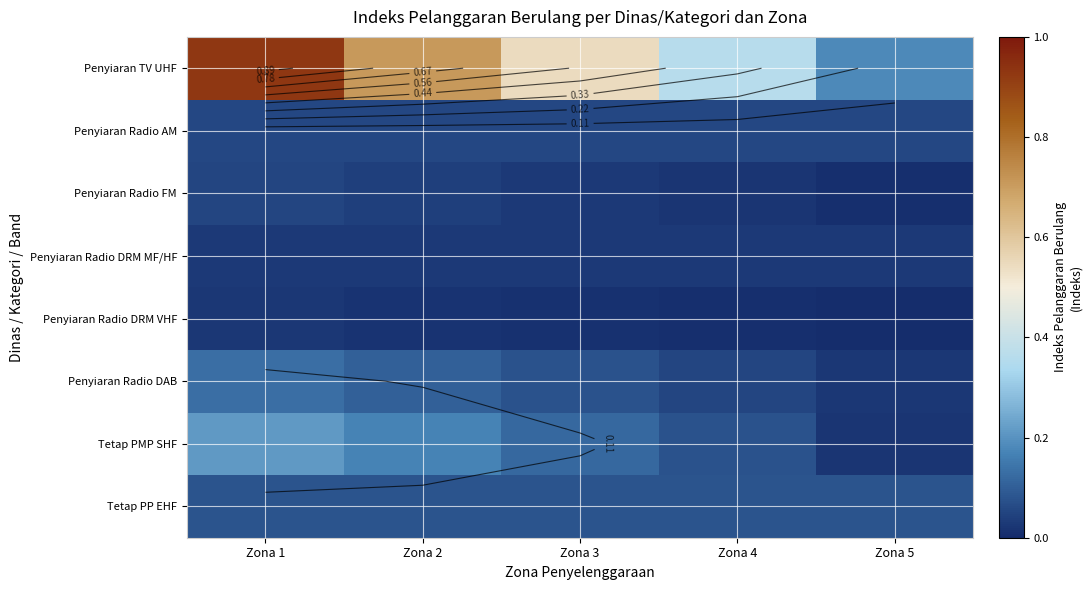

True or false: Penyiaran Radio DAB has a value of 0.0 at Zona 1.

False